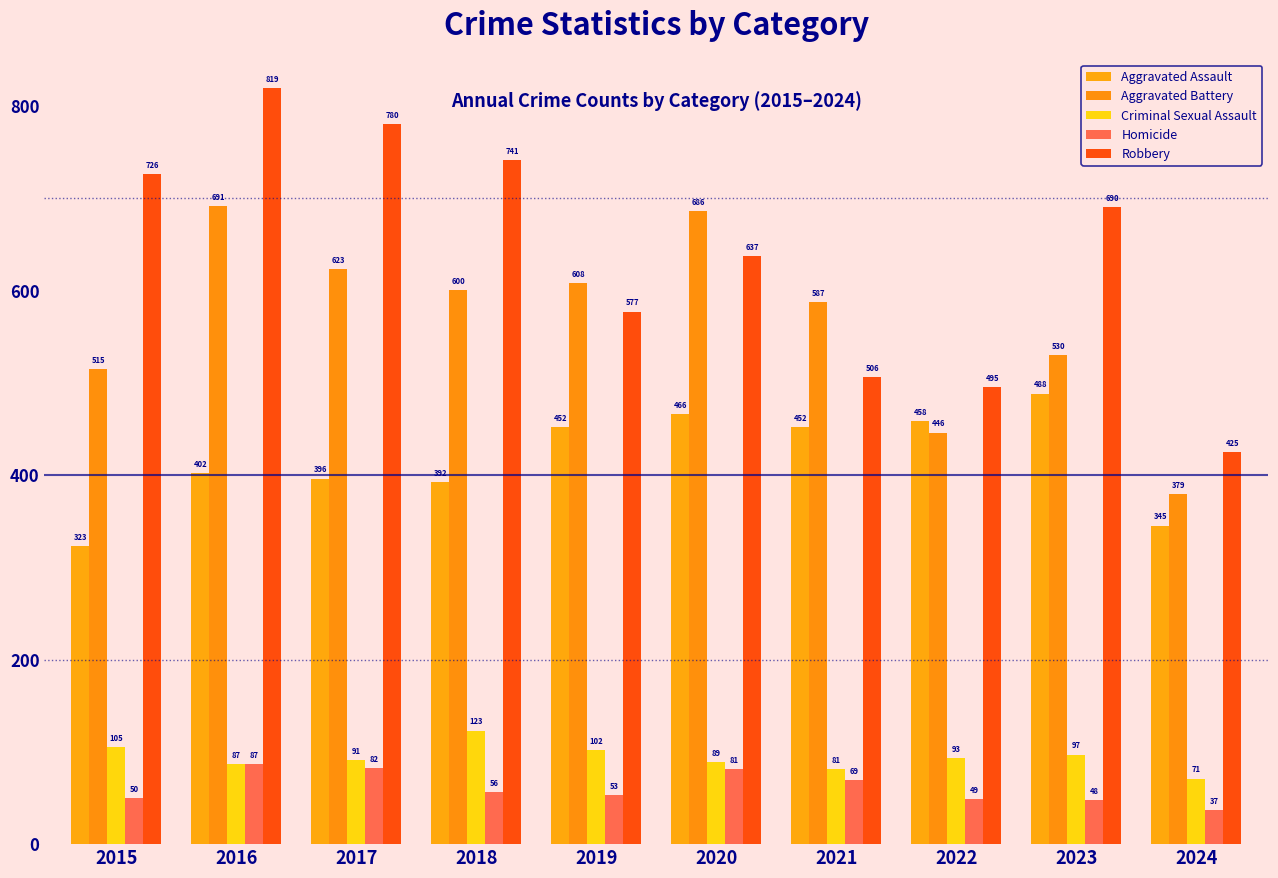

Reading left to right, what are all the values shown in this chart?

Aggravated Assault: 2015=323	2016=402	2017=396	2018=392	2019=452	2020=466	2021=452	2022=458	2023=488	2024=345
Aggravated Battery: 2015=515	2016=691	2017=623	2018=600	2019=608	2020=686	2021=587	2022=446	2023=530	2024=379
Criminal Sexual Assault: 2015=105	2016=87	2017=91	2018=123	2019=102	2020=89	2021=81	2022=93	2023=97	2024=71
Homicide: 2015=50	2016=87	2017=82	2018=56	2019=53	2020=81	2021=69	2022=49	2023=48	2024=37
Robbery: 2015=726	2016=819	2017=780	2018=741	2019=577	2020=637	2021=506	2022=495	2023=690	2024=425